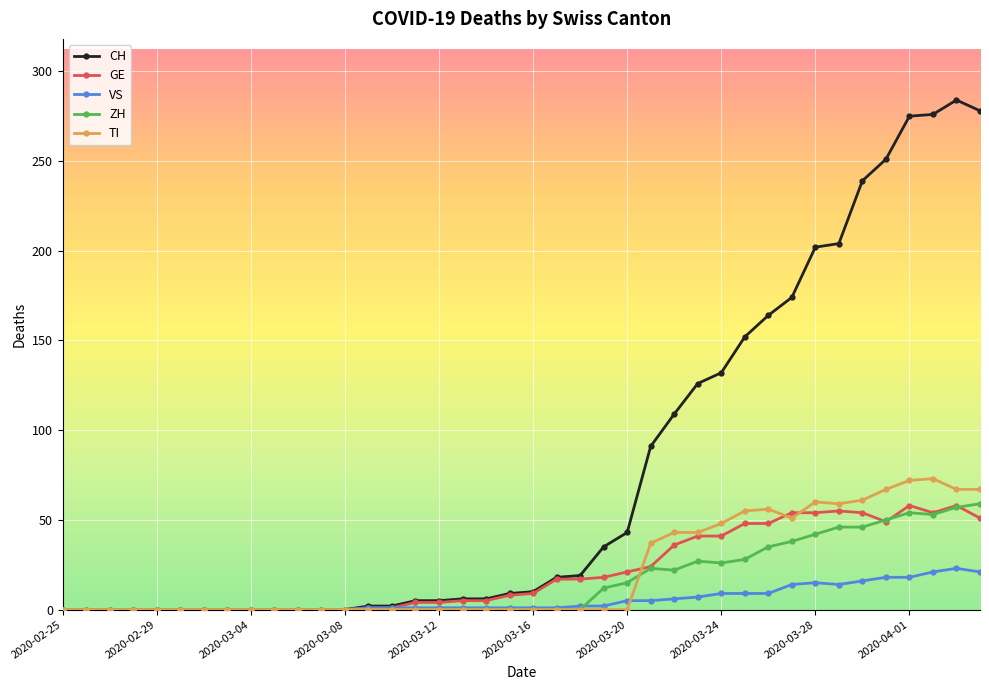

Which series has the largest total across all categories?

CH